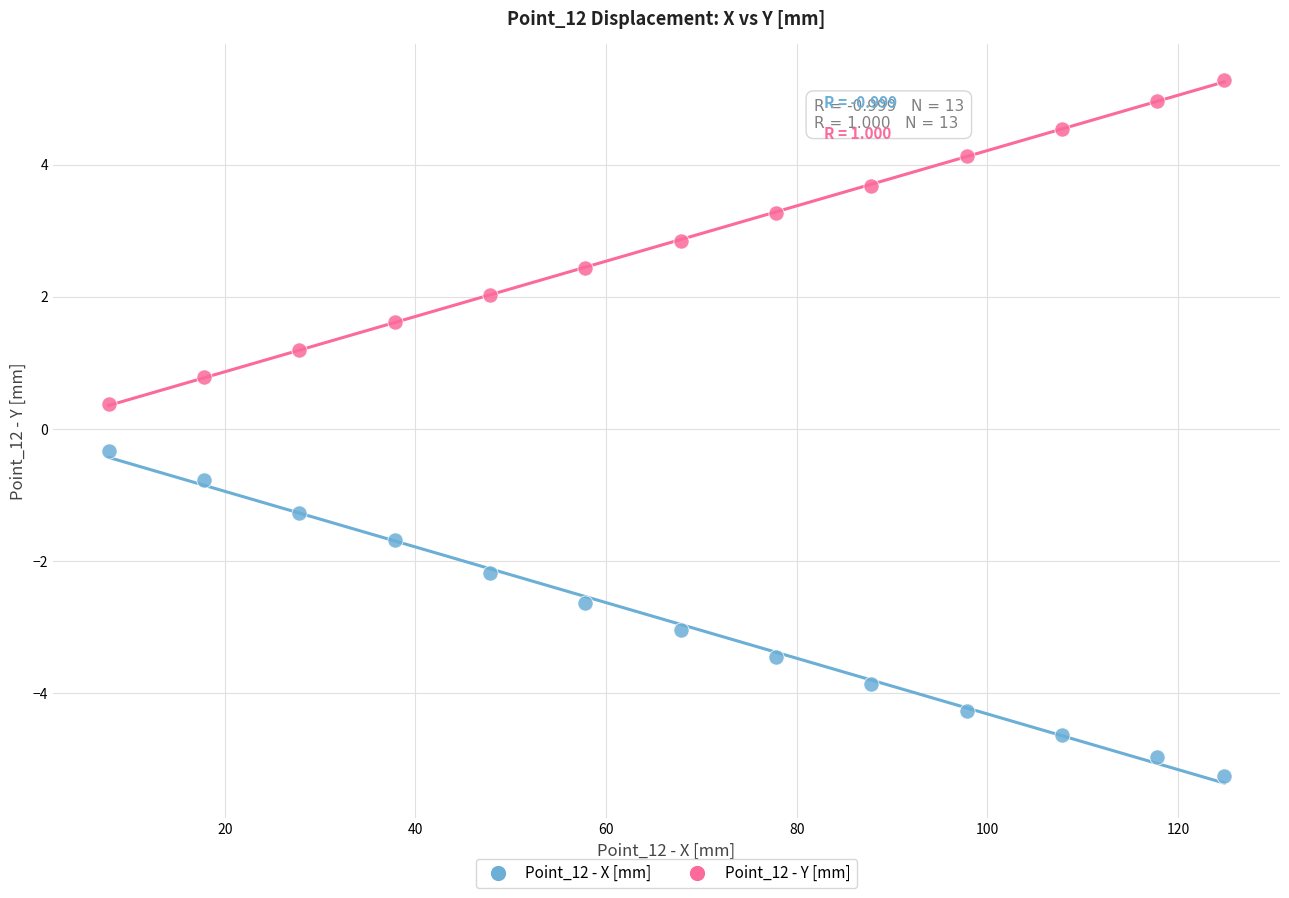

Which series reaches the maximum Y coordinate?

Point_12 - Y [mm]